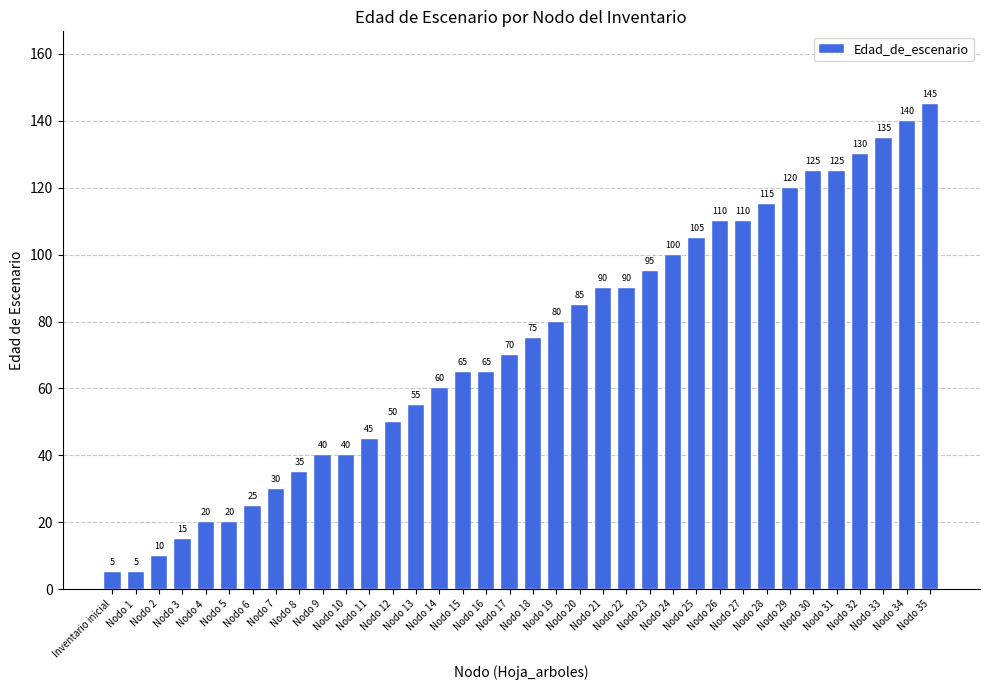

What is the value of the 21st bar from the left?

85